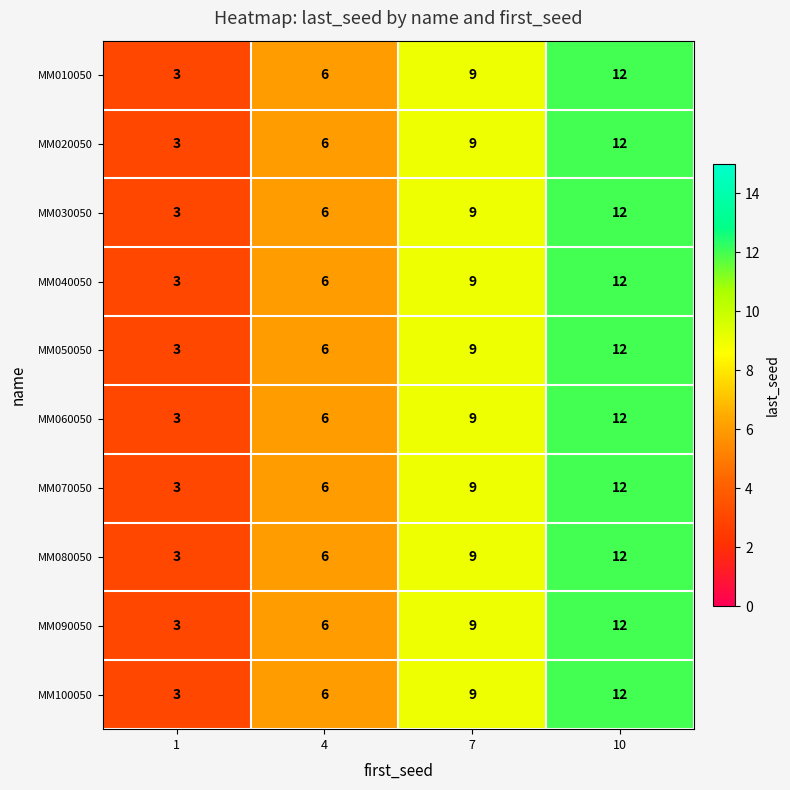

Rank the categories by MM010050 value from highest to lowest.

10, 7, 4, 1